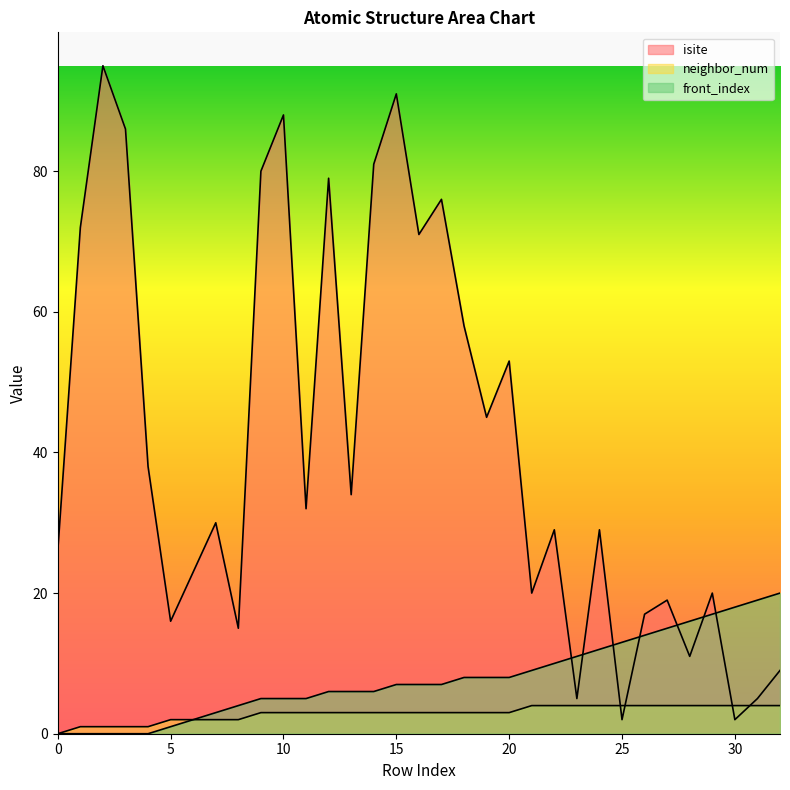

True or false: front_index and isite intersect in this chart.

True